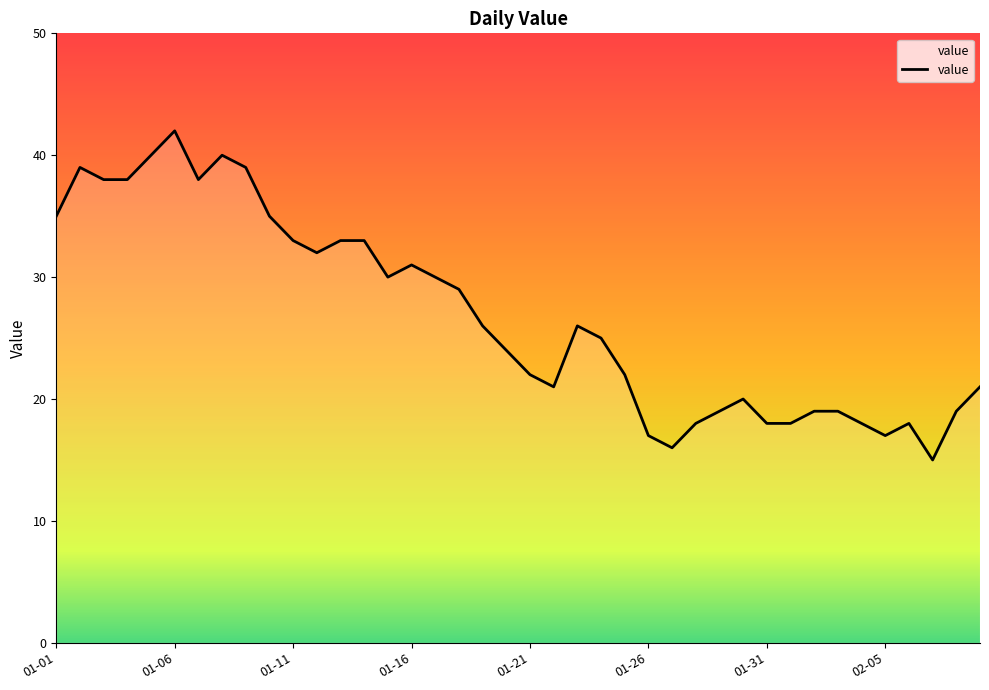

What is the minimum value shown in the chart?

15